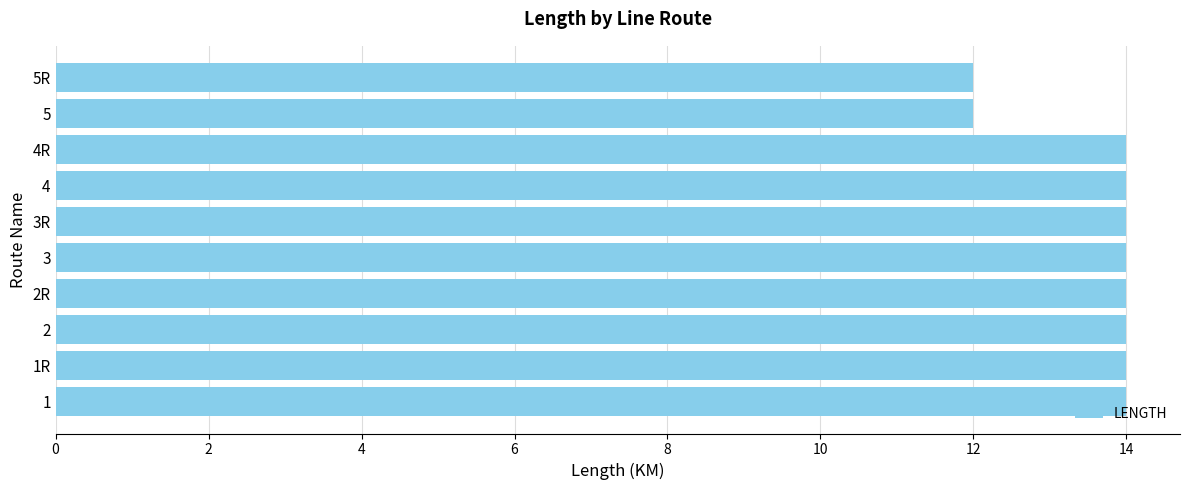

Between 2R and 5R, which is larger?

2R